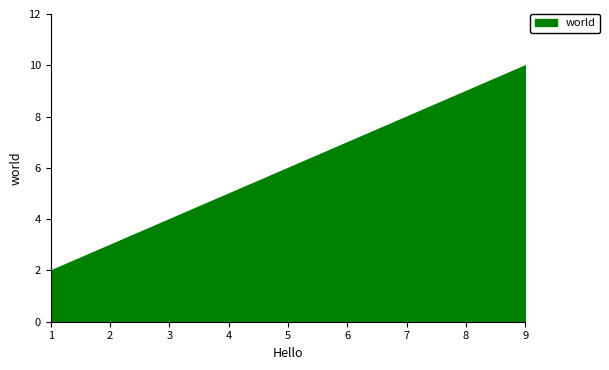

What is the difference between the values at 1 and 7?

6